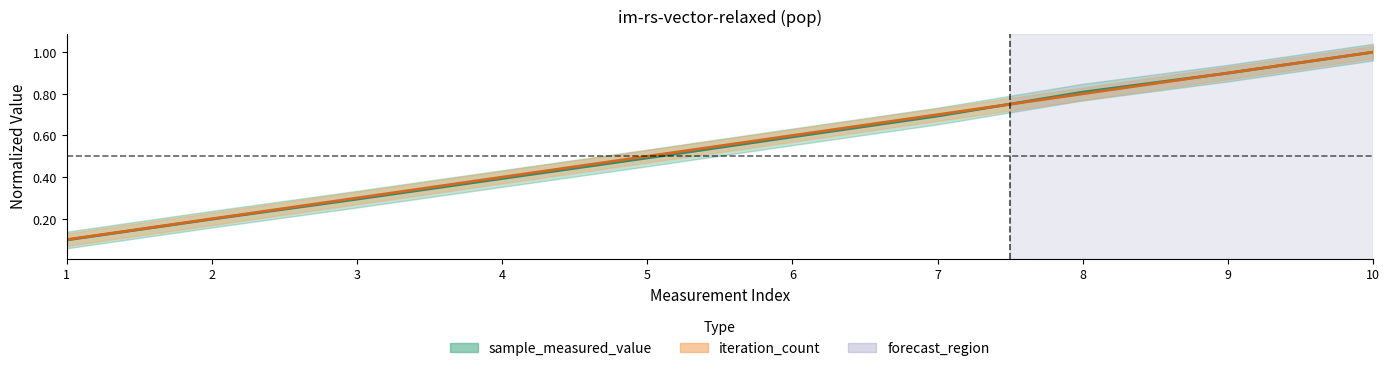

How many data points does each series have?

10